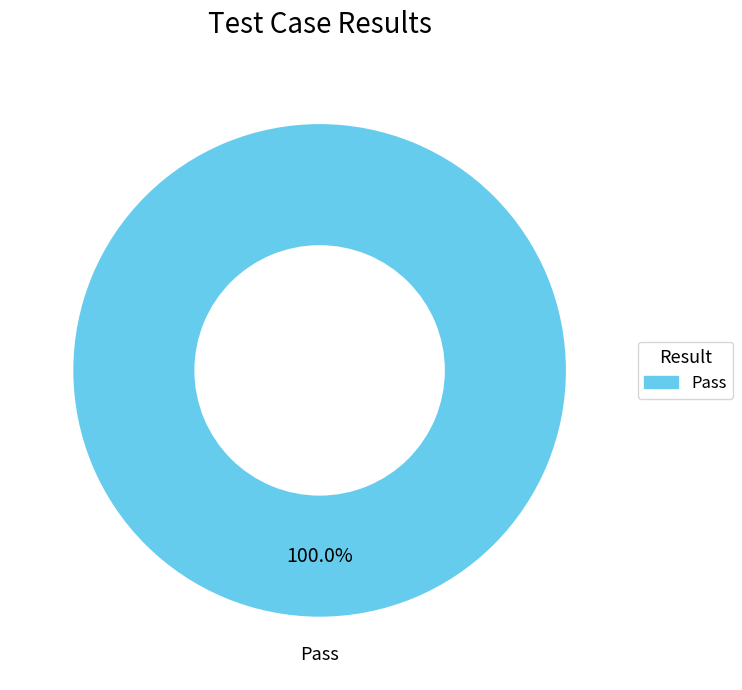

Does any single category account for the majority?

Yes